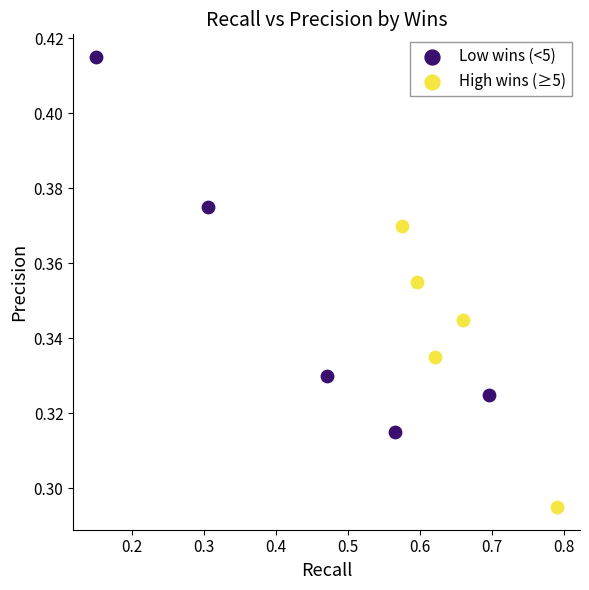

Which series contains the lowest Y value?

High wins (≥5)